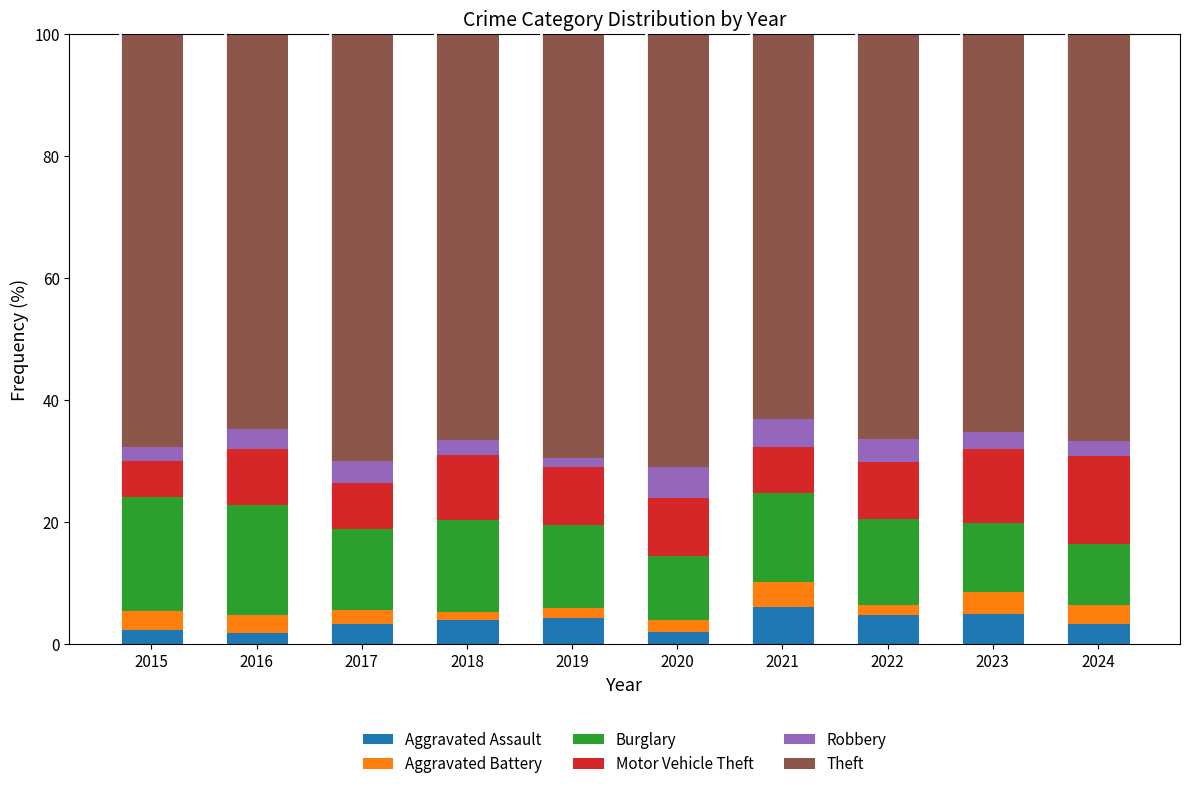

What is the highest value of the Aggravated Assault series?

6.0